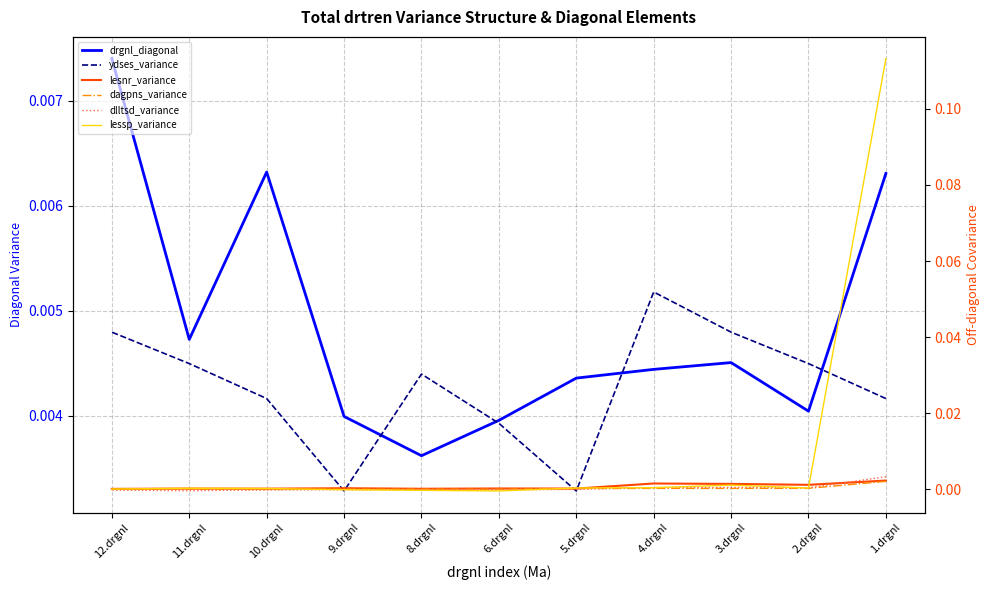

What position from the left is 2.drgnl?

2